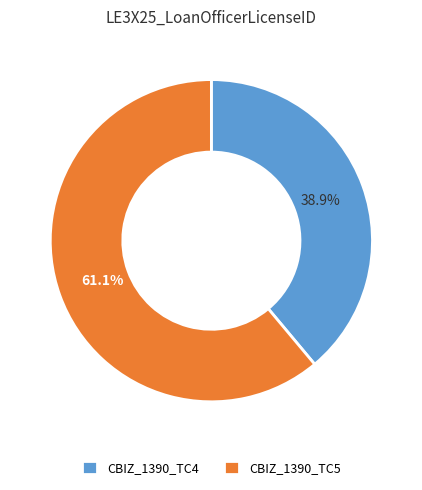

Approximately how many times larger is the value at CBIZ_1390_TC5 compared to CBIZ_1390_TC4?

1.6